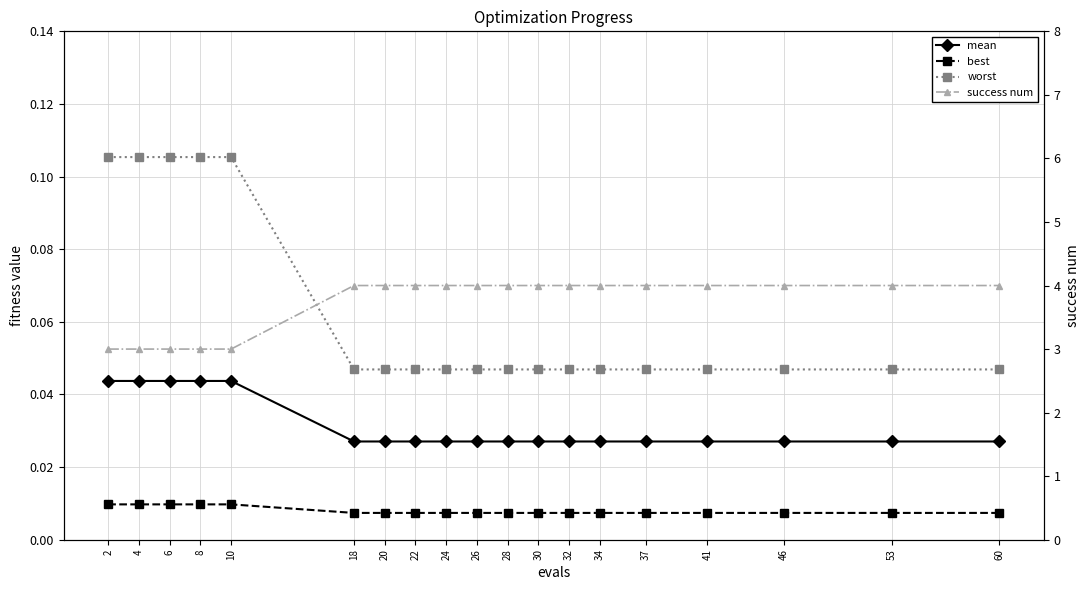

Which category has the highest value across all series?

18